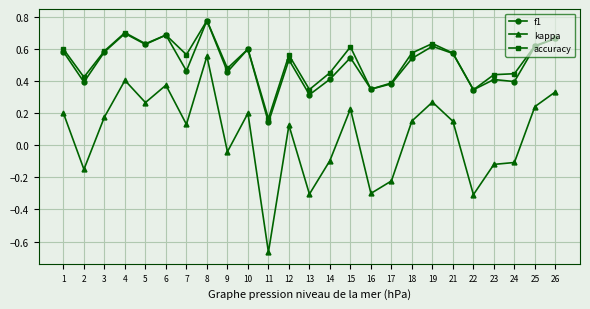

True or false: kappa and accuracy cross at least once.

False